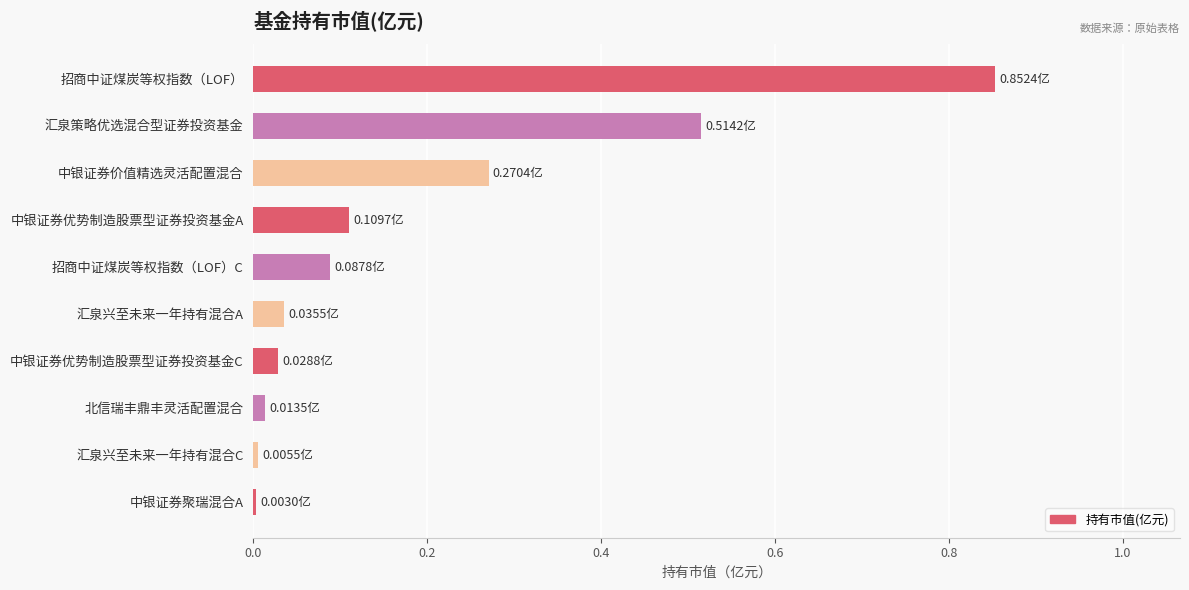

Between 汇泉兴至未来一年持有混合A and 中银证券价值精选灵活配置混合, which is larger?

中银证券价值精选灵活配置混合